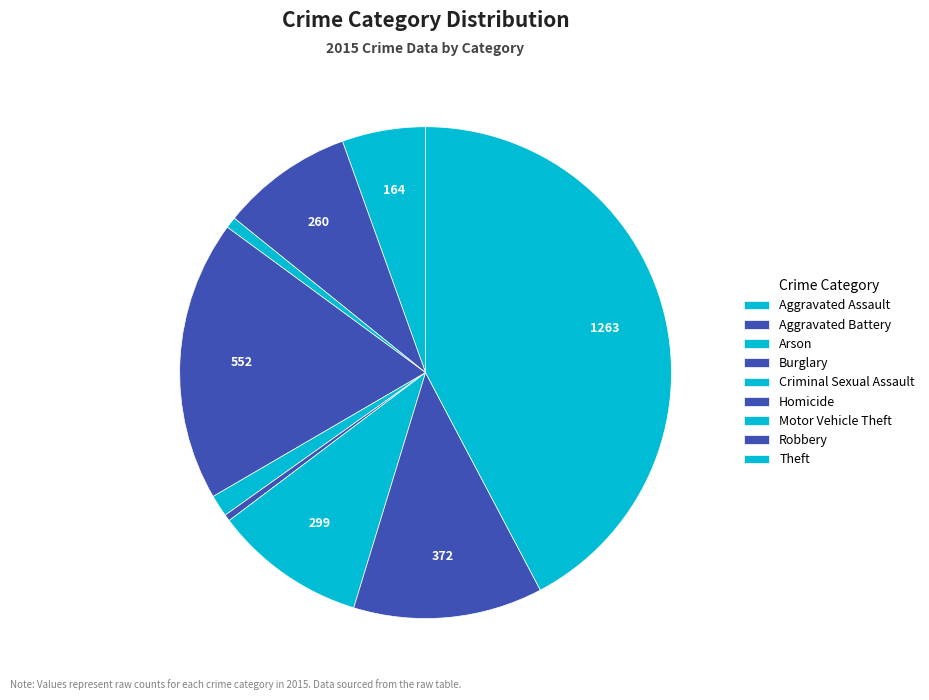

Approximately how many times larger is the value at Burglary compared to Motor Vehicle Theft?

1.8